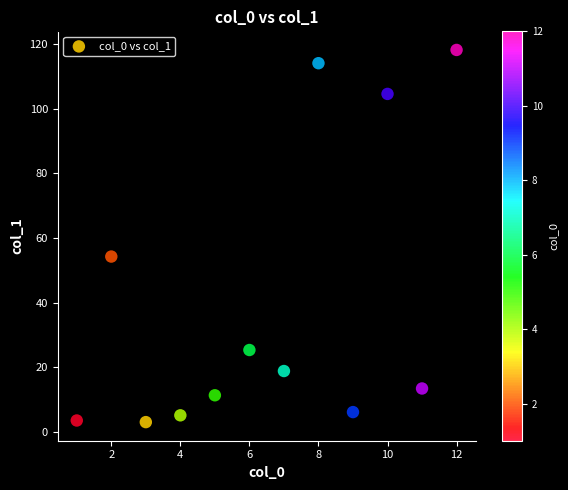

What is the range of Y values (max minus min)?

115.1